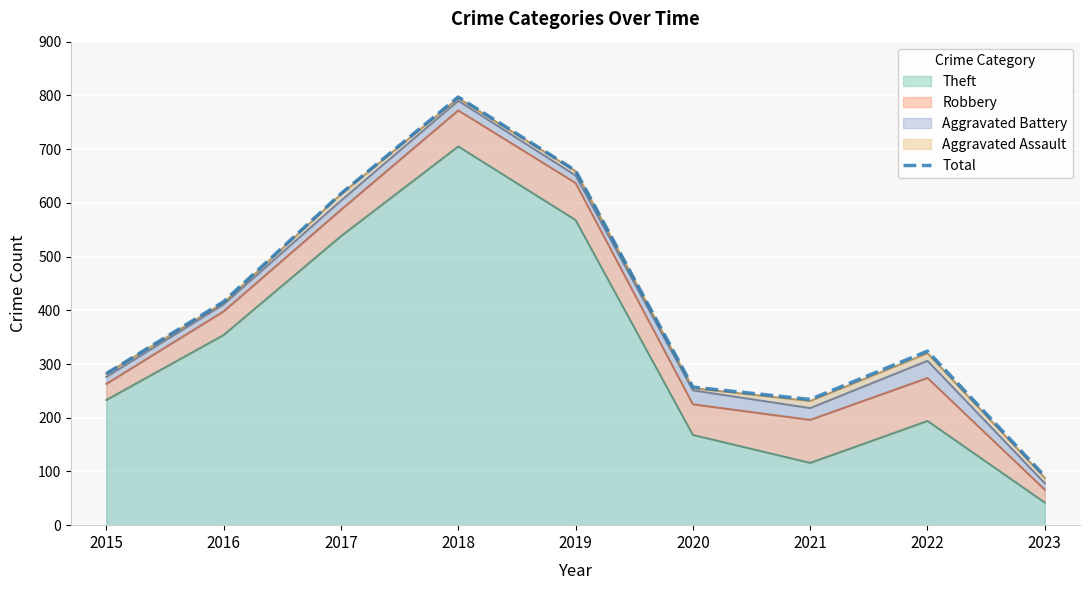

What is the difference between the second highest and second lowest values?

426